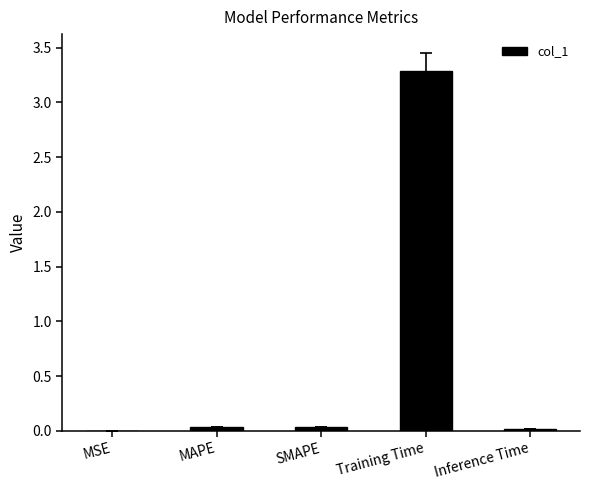

The chart shows a value of 0.0 at Inference Time. True or false?

True